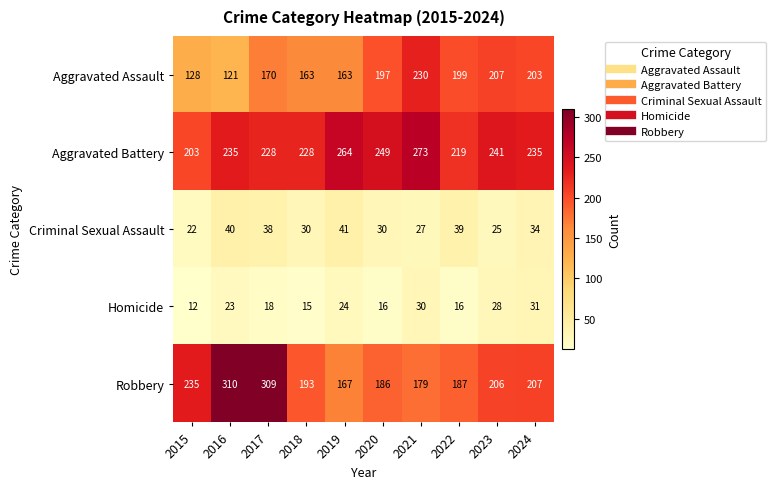

At which category is the sum across all series the highest?

2017